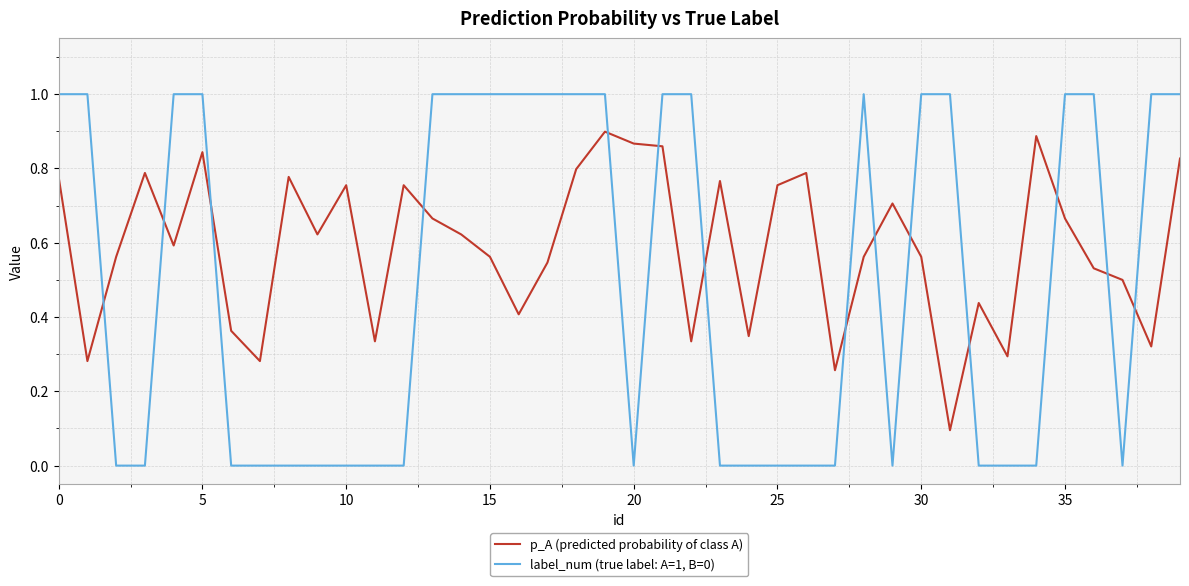

What is the greatest value displayed?

1.0